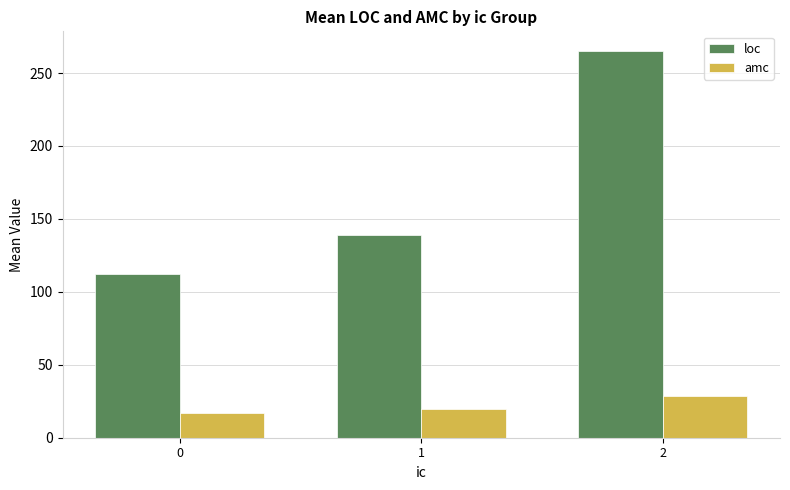

What is the sum of the amc values at 2 and 1?

48.4